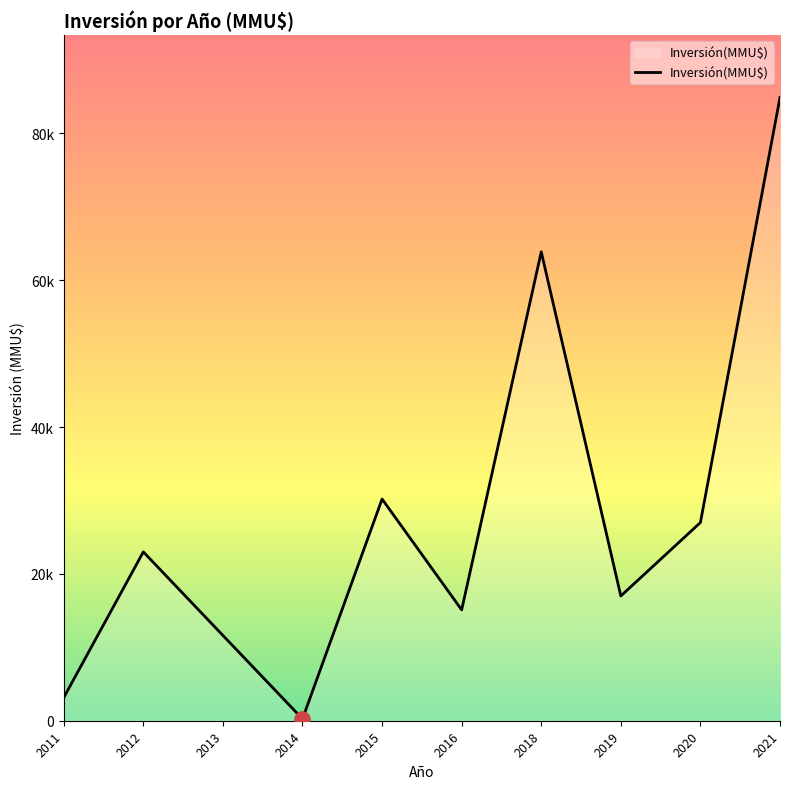

Approximately how many times larger is the value at 2021 compared to 2016?

5.6